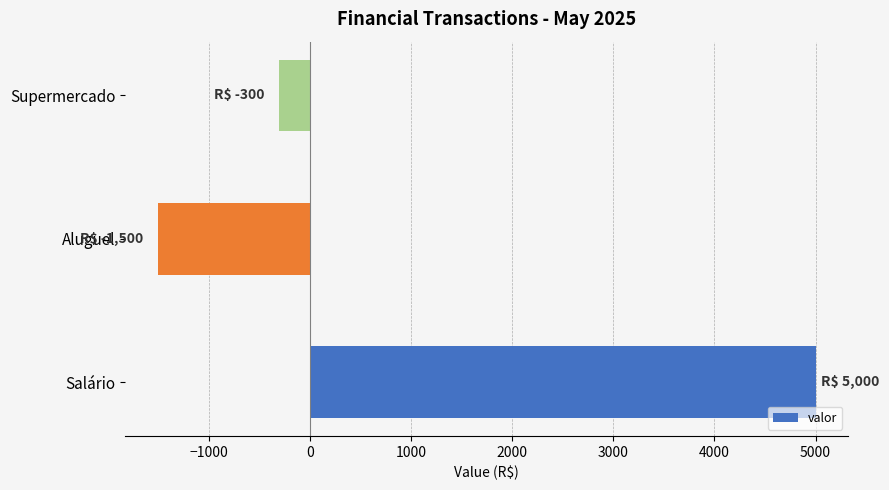

Reading top to bottom, extract all data points from this chart.

Supermercado=-300	Aluguel=-1500	Salário=5000